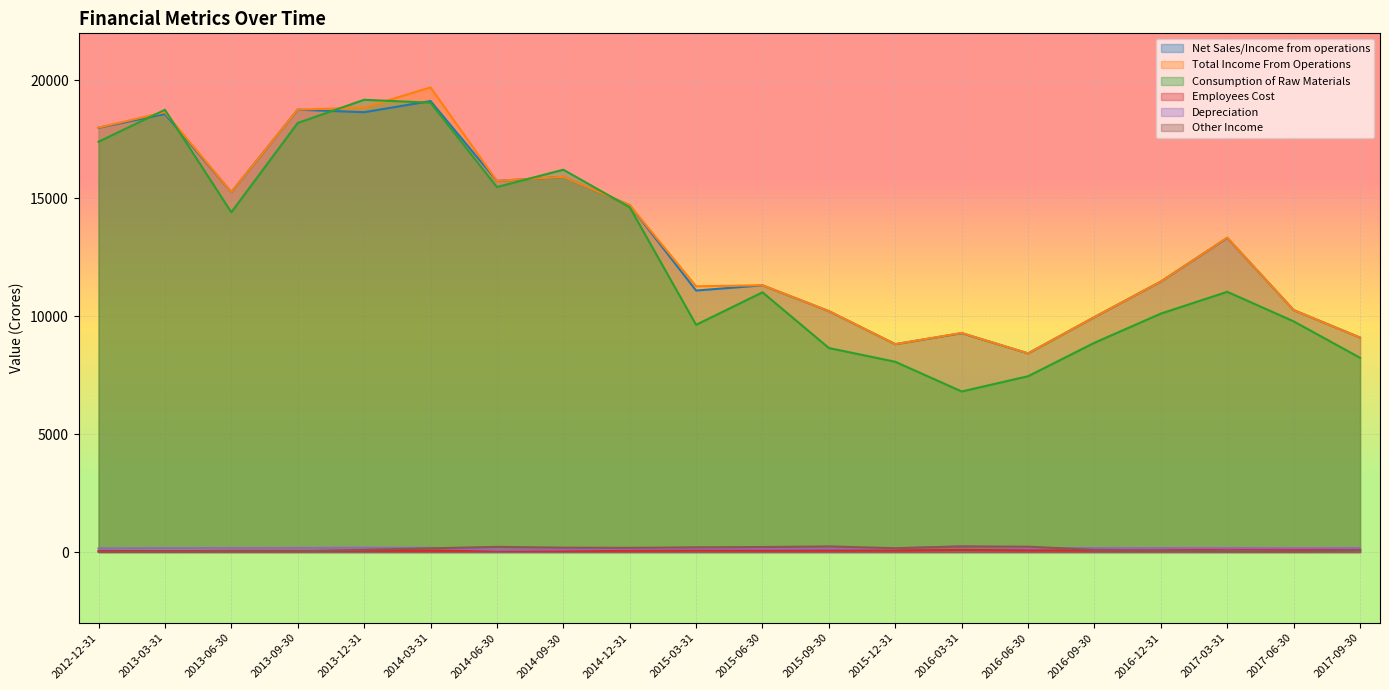

True or false: Other Income and Consumption of Raw Materials cross at least once.

False